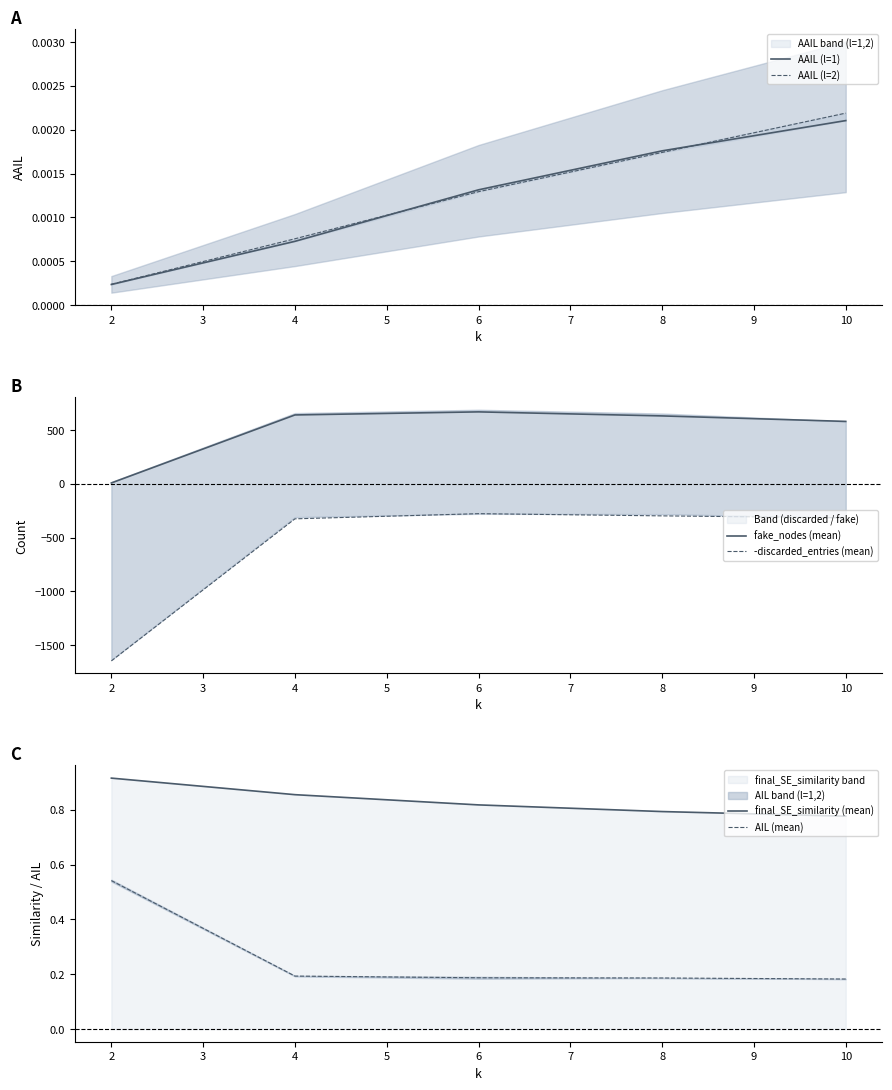

What is the lowest value of the -discarded_entries (mean) series?

-1646.0